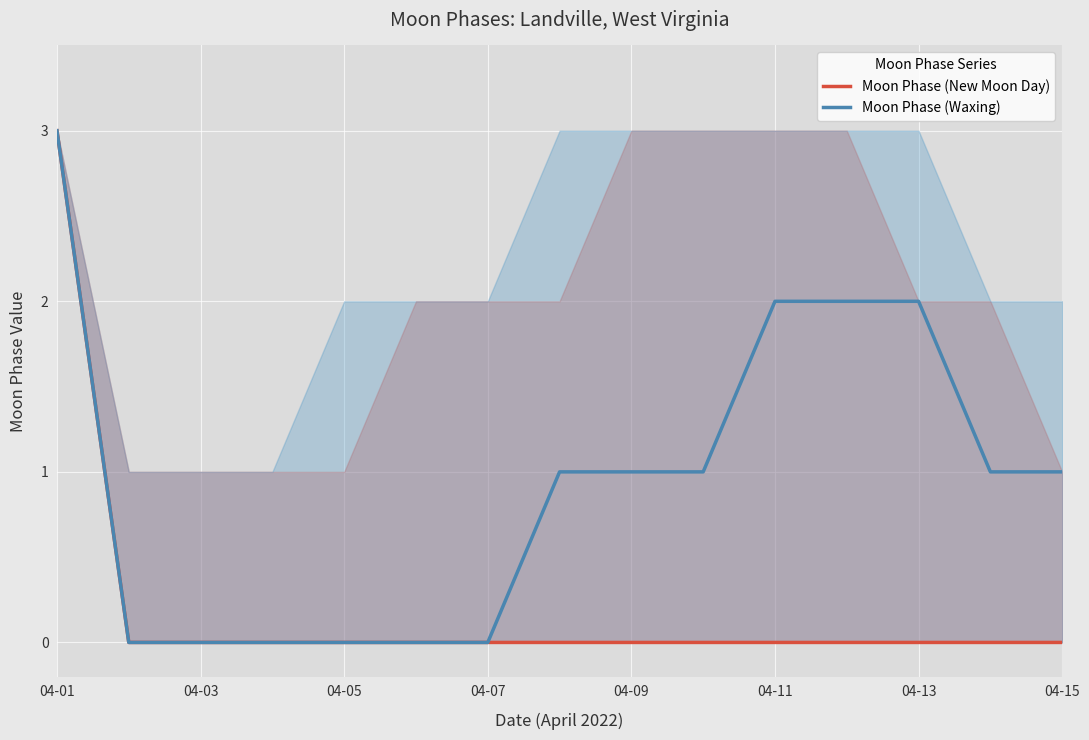

Reading left to right, transcribe all the data shown in this chart.

Moon Phase (New Moon Day): 3	0	0	0	0	0	0	0	0	0	0	0	0	0	0
Moon Phase (Waxing): 3	0	0	0	0	0	0	1	1	1	2	2	2	1	1